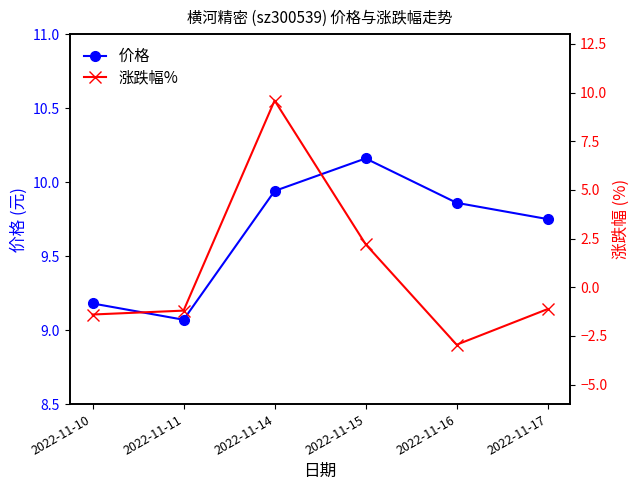

Reading left to right, transcribe all the data shown in this chart.

价格: 9.2	9.1	9.9	10.2	9.9	9.8
涨跌幅%: -1.4	-1.2	9.6	2.2	-3.0	-1.1